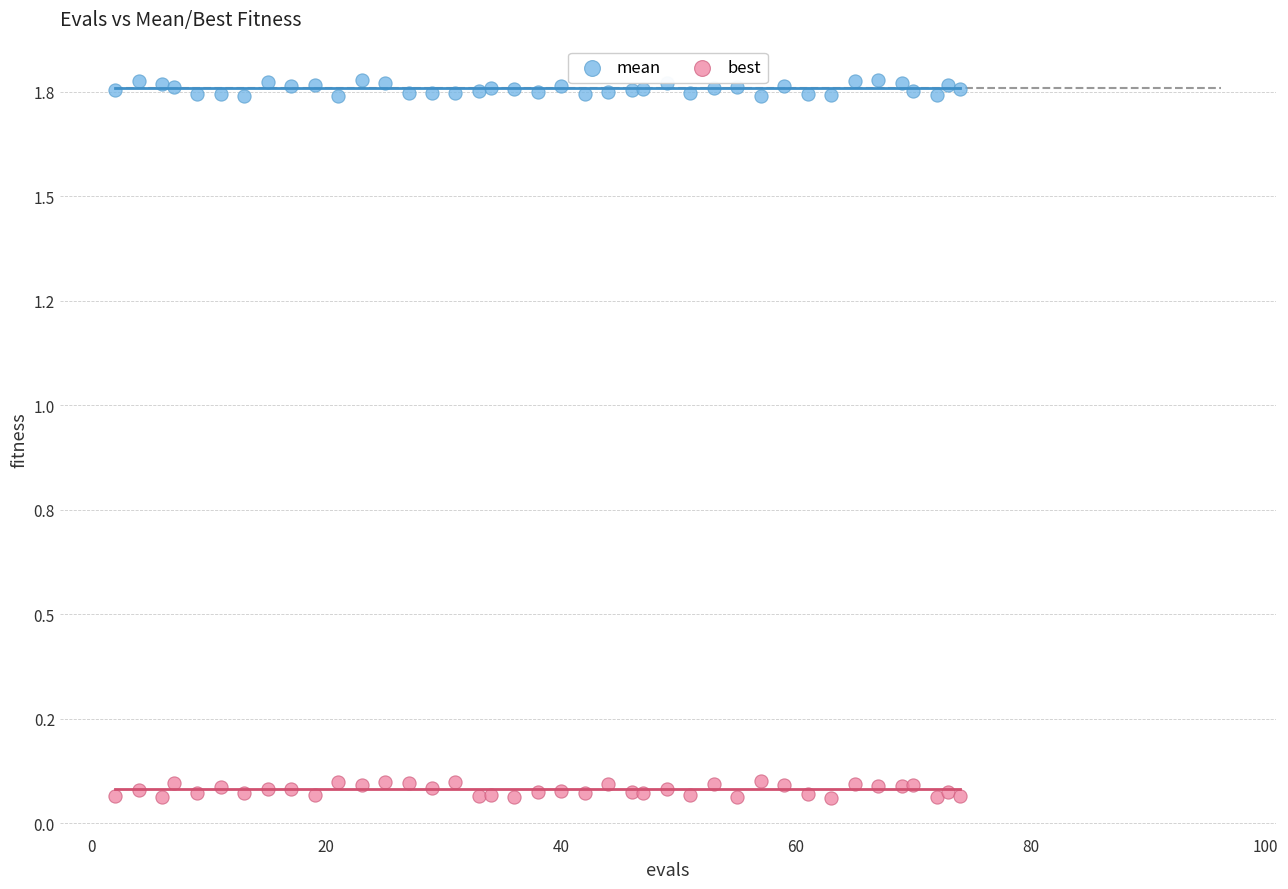

What are all the series names shown in the legend?

mean, best